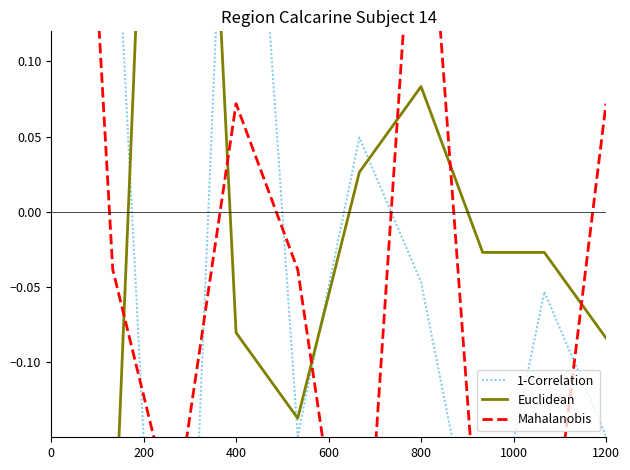

Is it true that Mahalanobis equals 0.3 at 0?

False